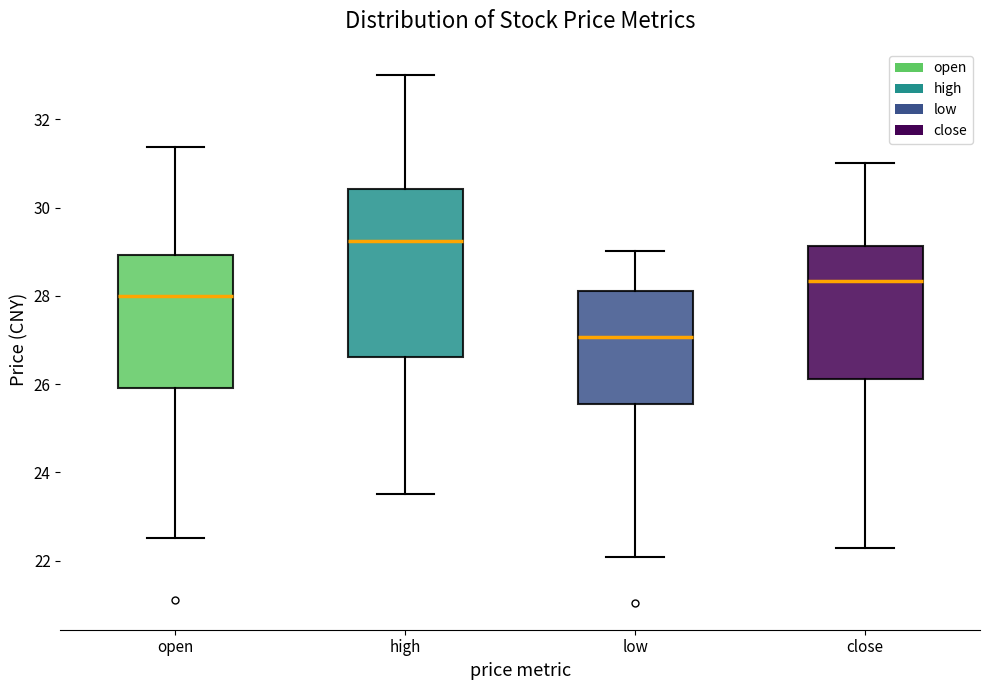

Where does the lower whisker of the box for high end on the y-axis? The values are not printed on the chart, so give them approximately, as read against the axis.

23.6